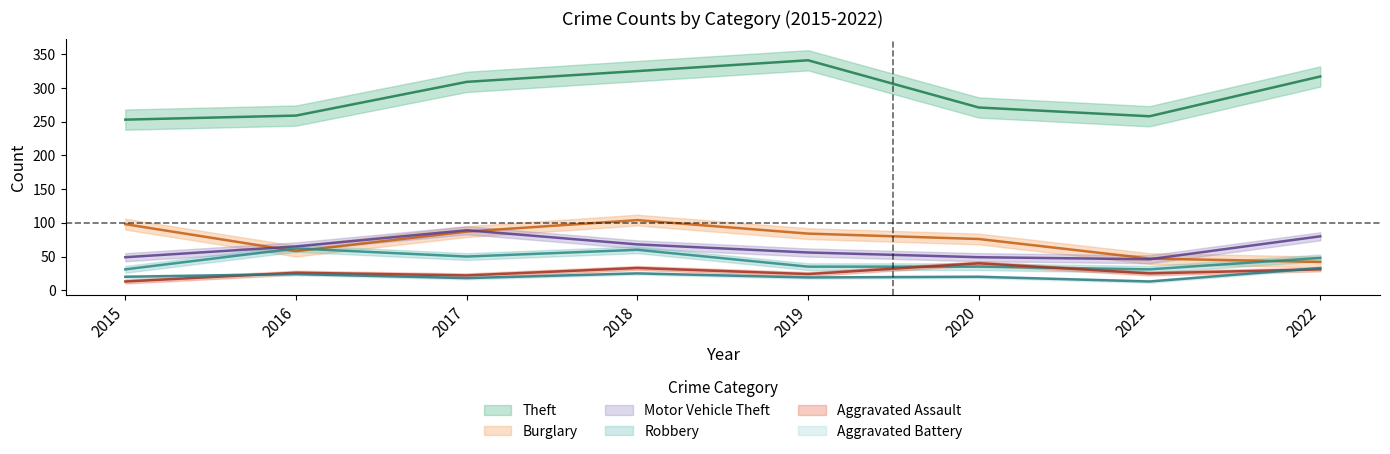

What is the maximum value shown in the chart?

341